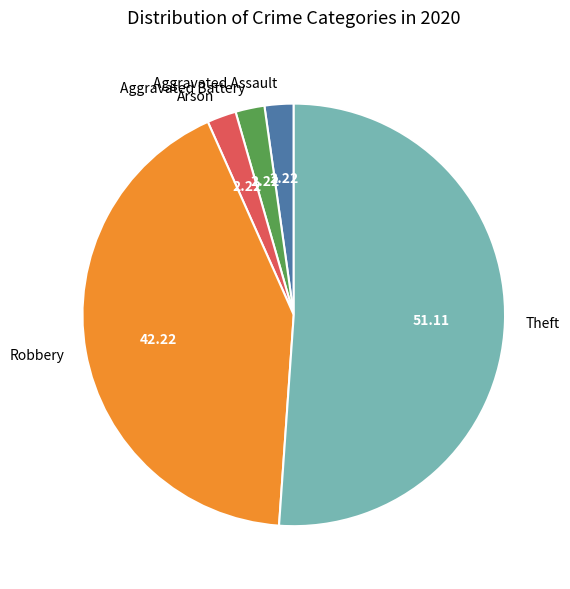

The Theft slice represents 51% of the pie. True or false?

True